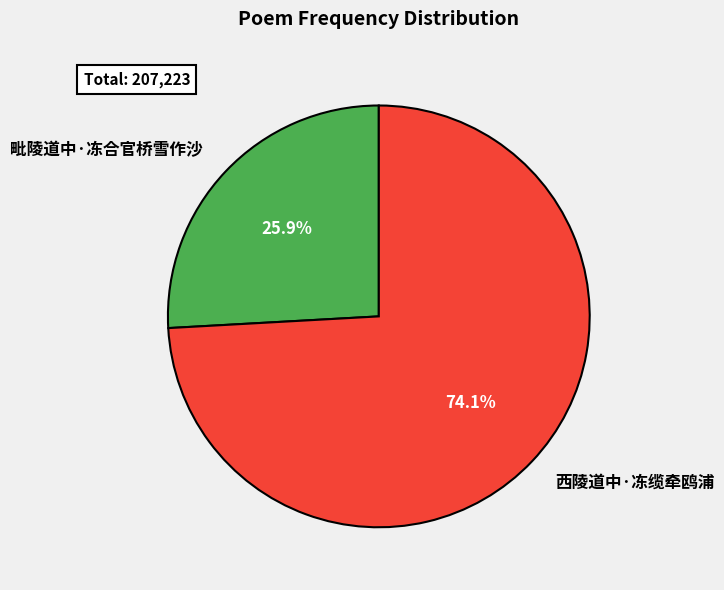

What percentage do 毗陵道中·冻合官桥雪作沙 and 西陵道中·冻缆牵鸥浦 together represent?

100.0%